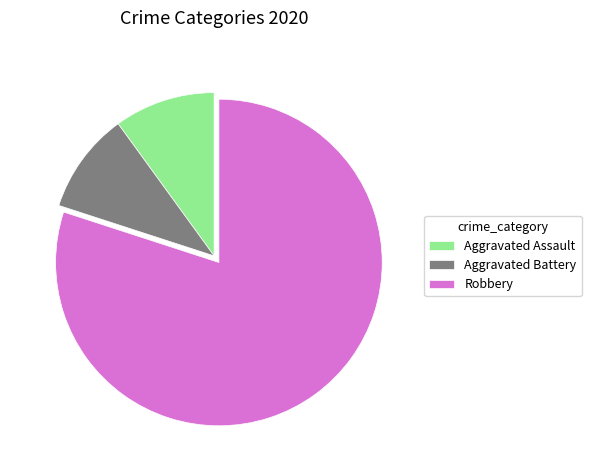

Does any single category account for the majority?

Yes